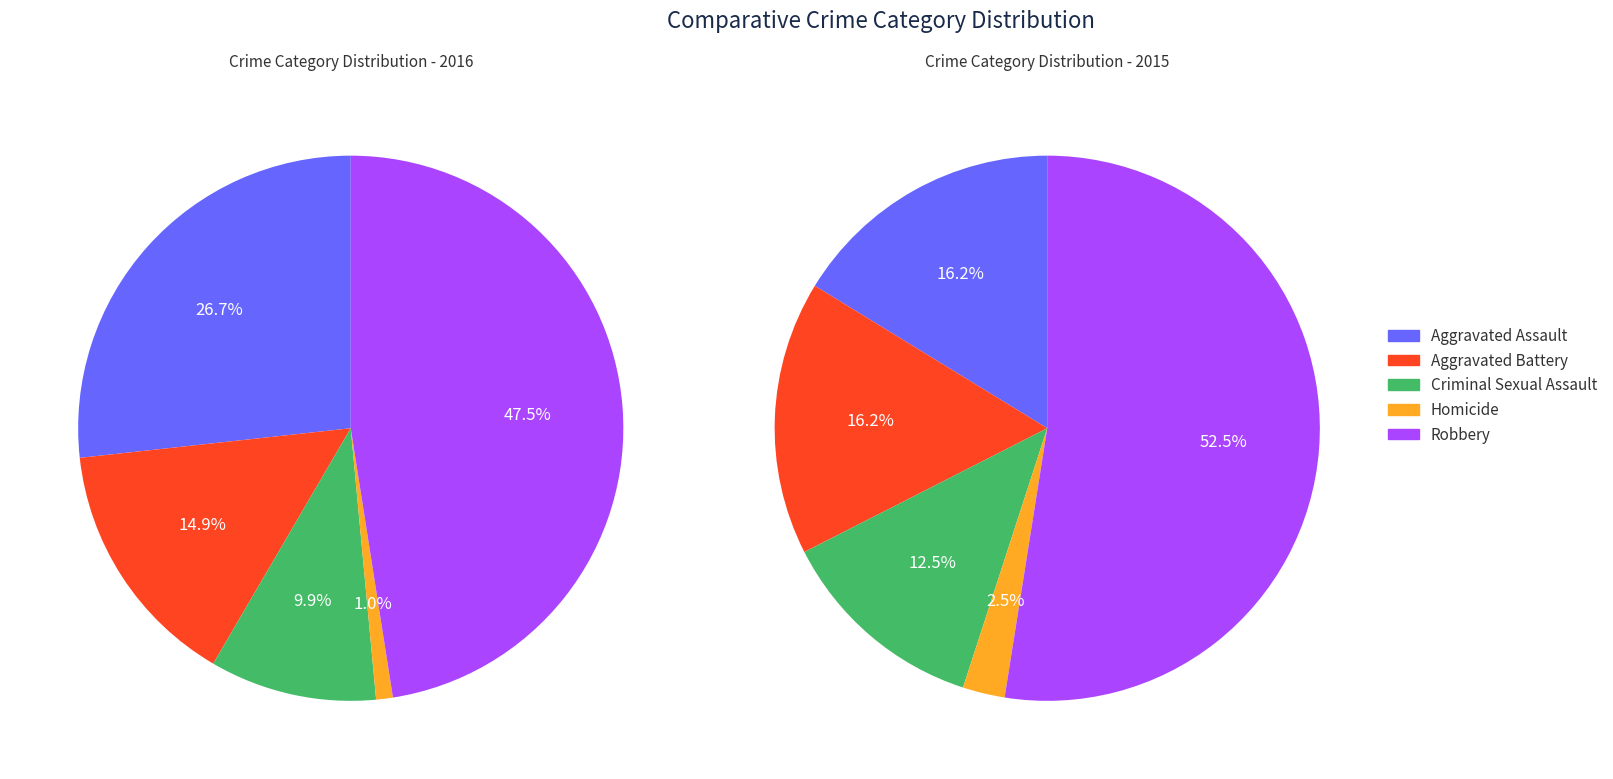

To the nearest percent, what portion does Aggravated Battery represent?

15%